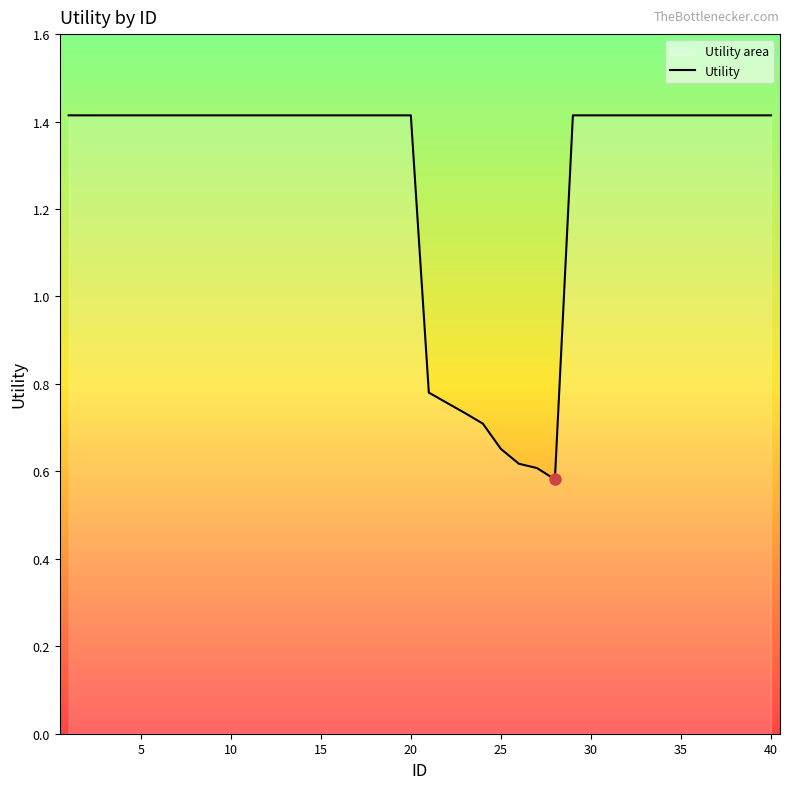

Reading right to left, what are all the values shown in this chart?

1.4	1.4	1.4	1.4	1.4	1.4	1.4	1.4	1.4	1.4	1.4	1.4	0.6	0.6	0.6	0.7	0.7	0.7	0.8	0.8	1.4	1.4	1.4	1.4	1.4	1.4	1.4	1.4	1.4	1.4	1.4	1.4	1.4	1.4	1.4	1.4	1.4	1.4	1.4	1.4